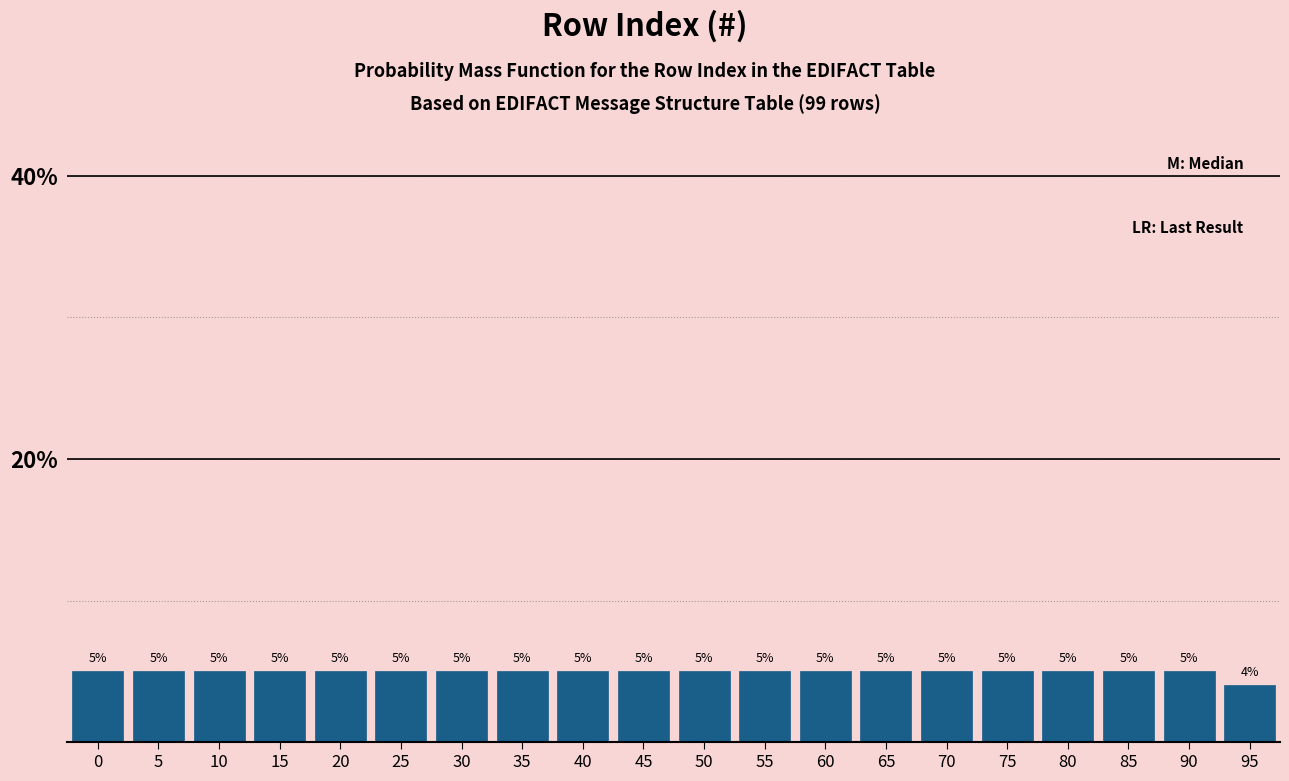

At which category does the chart reach its minimum across all series?

95